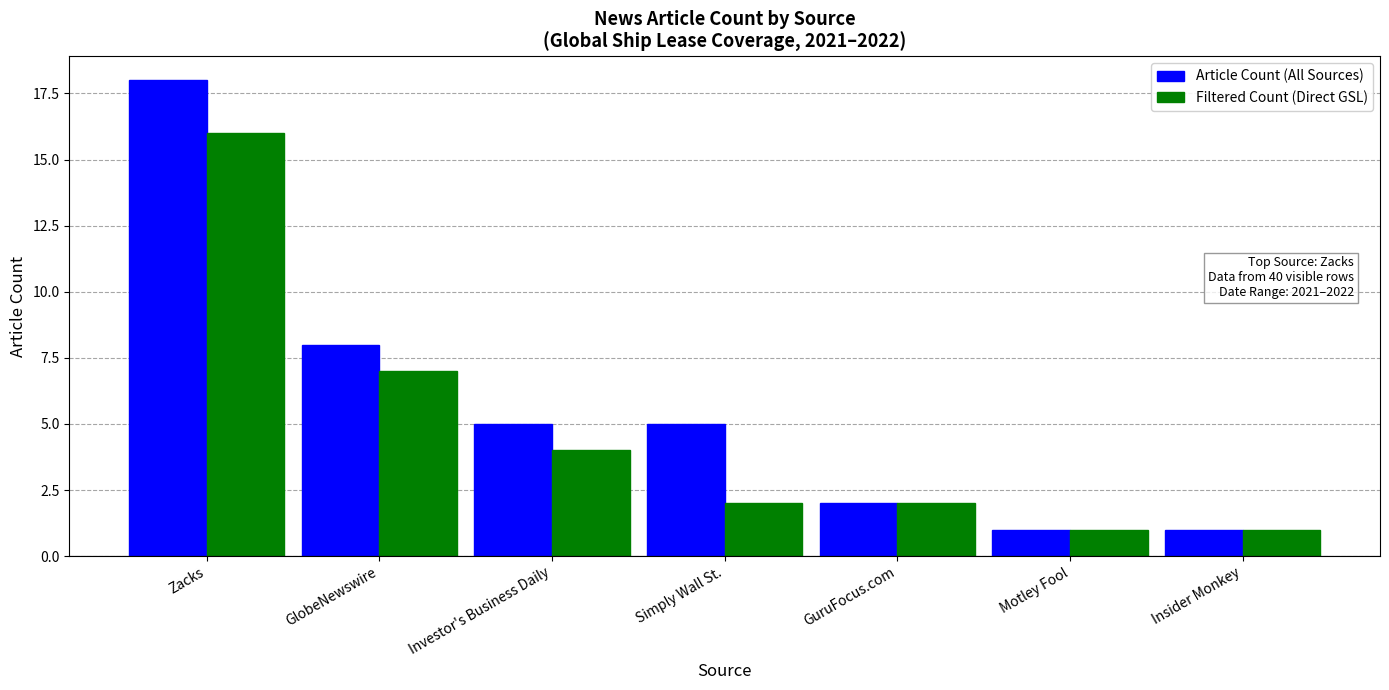

Which label corresponds to the largest value in the chart?

Zacks